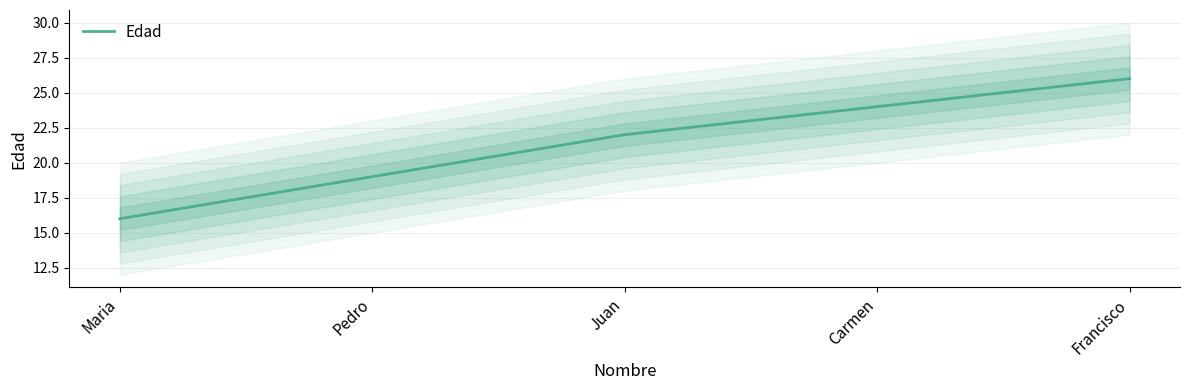

Count the values in the range 19 to 24.

3